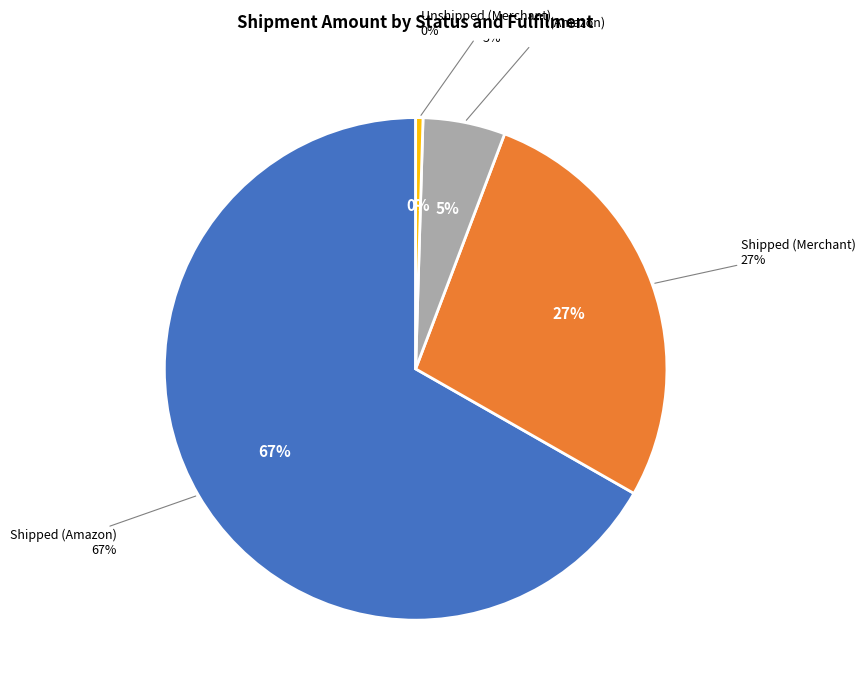

To the nearest percent, what portion does Shipped (Amazon) represent?

67%